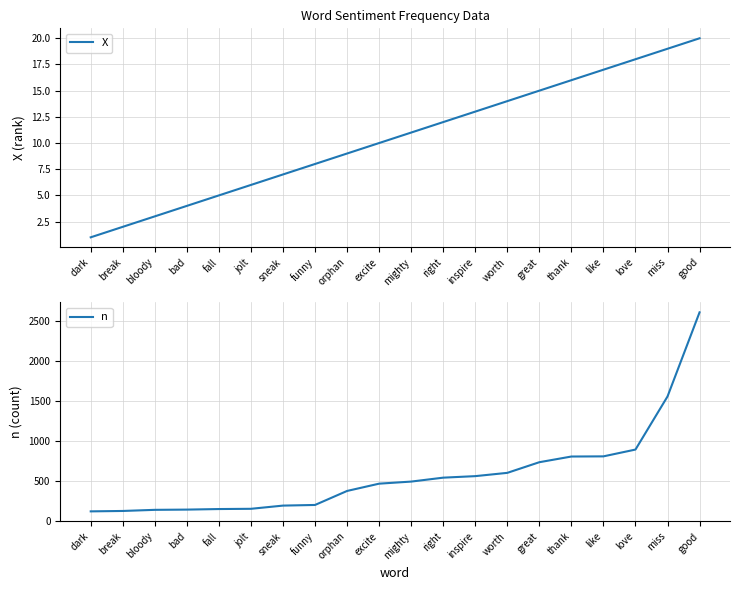

True or false: n and X cross at least once.

False